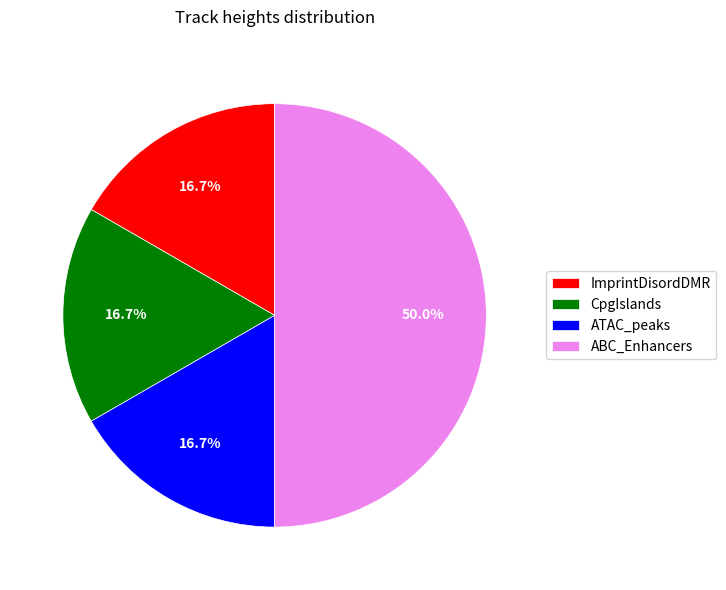

How many slices are in this pie chart?

4